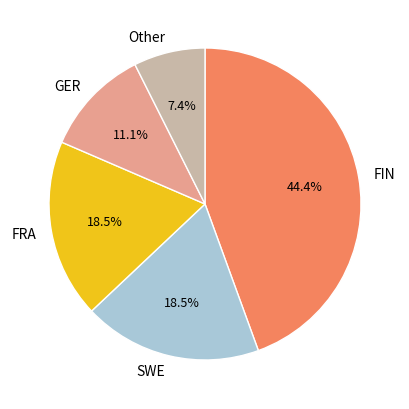

What is the ratio of the value at SWE to the value at GER?

1.7